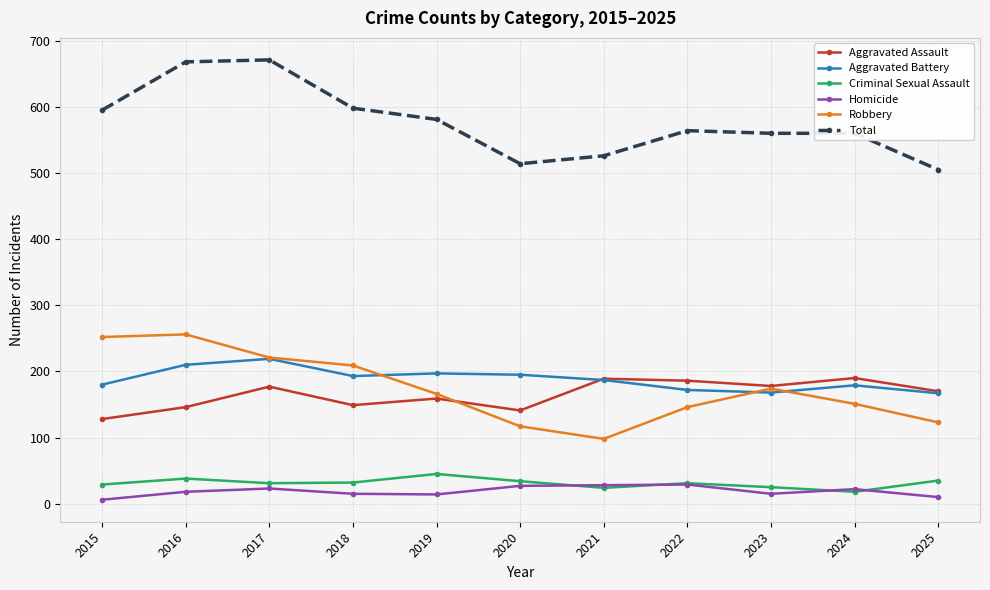

True or false: Homicide and Aggravated Battery intersect in this chart.

False